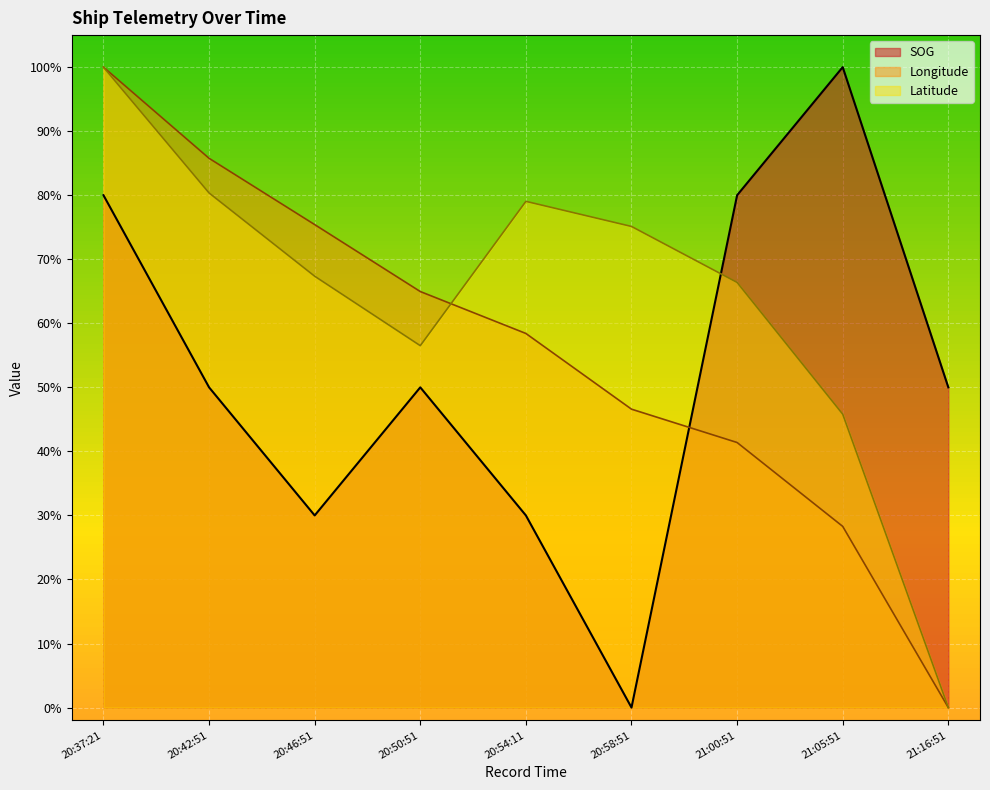

Is it true that SOG equals 1.5 at 21:05:51?

False